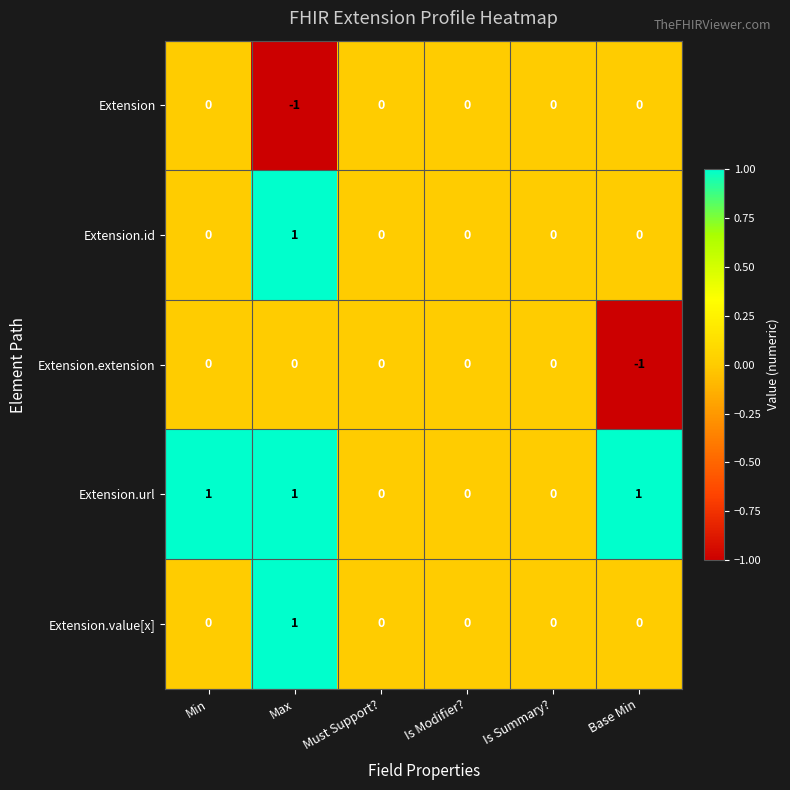

Which series changed the most between Min and Is Modifier??

Extension.url